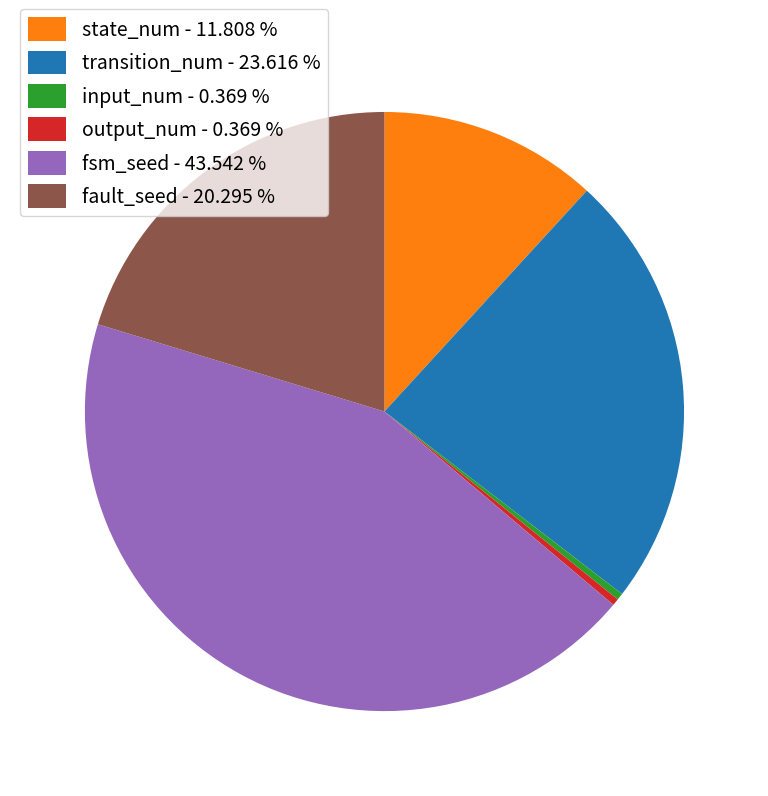

Which has a higher value, fsm_seed - 43.542 % or transition_num - 23.616 %?

fsm_seed - 43.542 %